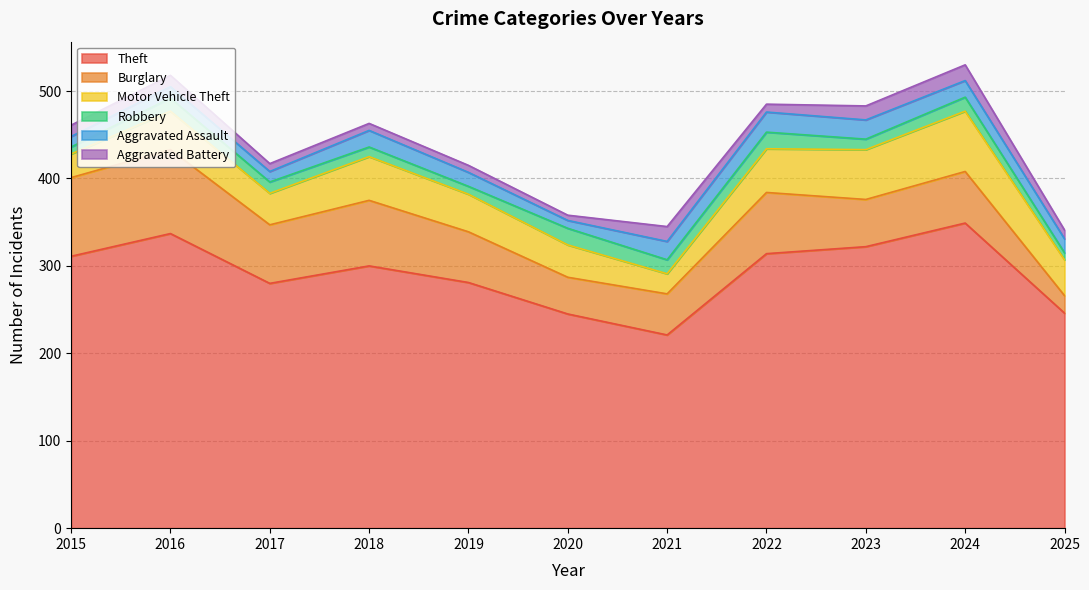

True or false: Motor Vehicle Theft and Aggravated Battery intersect in this chart.

False